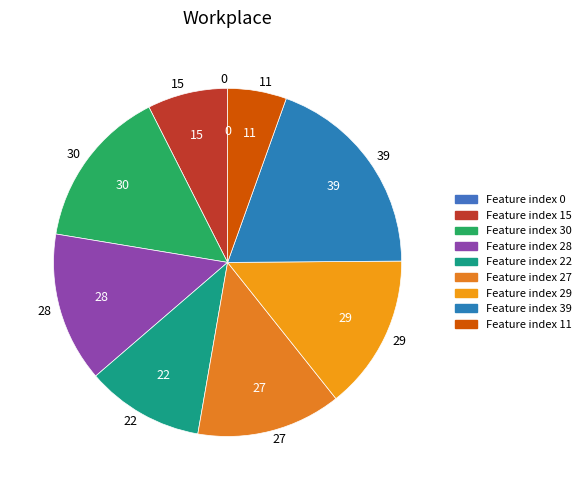

Do 22 and 29 together represent more than half of the pie?

No